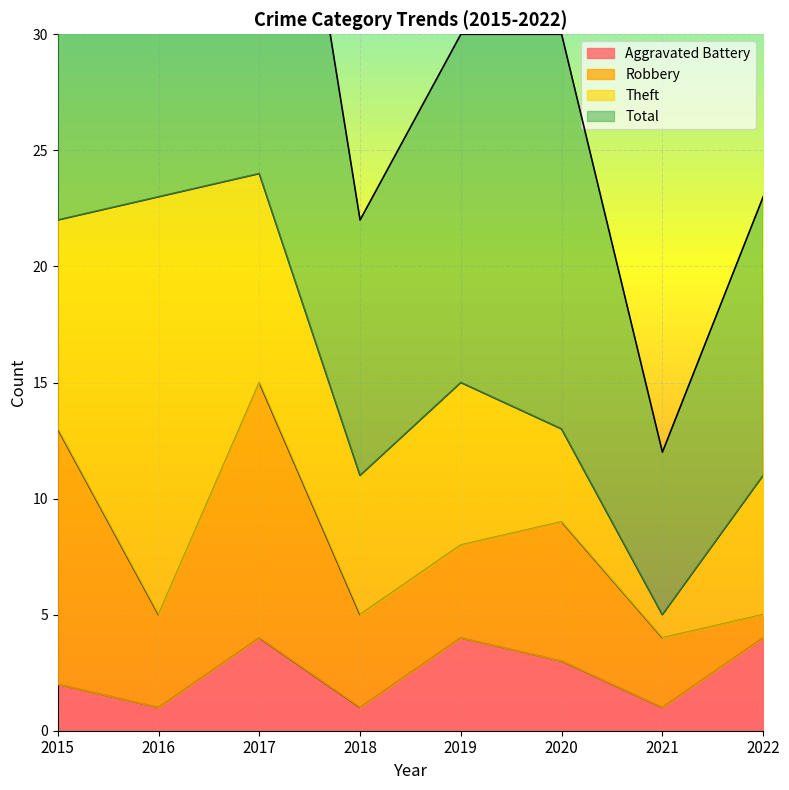

At which label is Aggravated Battery closest to 2?

2015